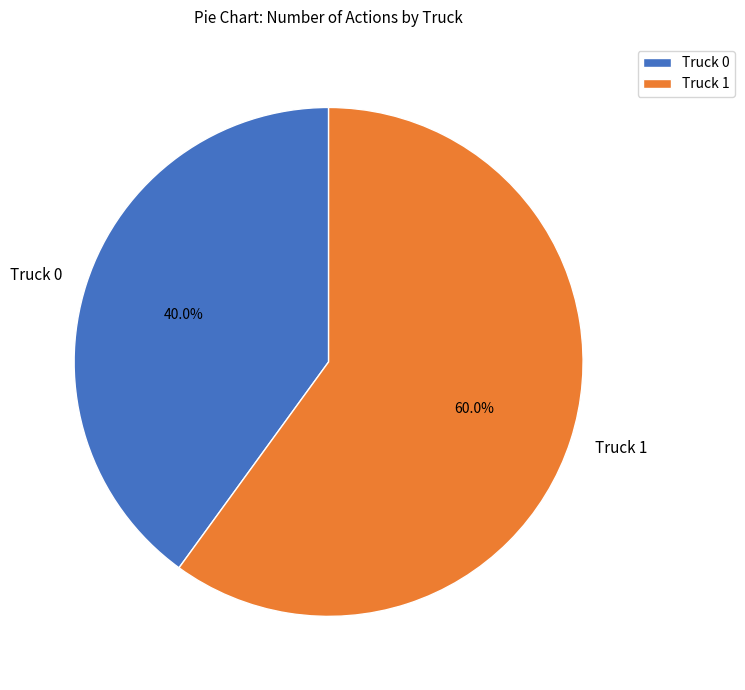

What is the total percentage of Truck 0 and Truck 1?

100.0%